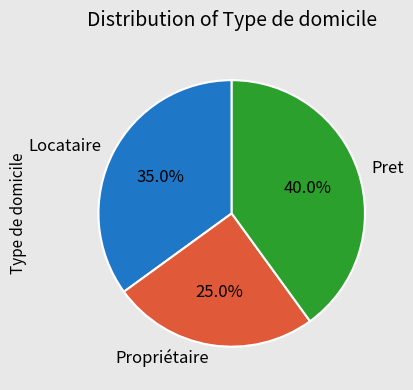

Rank the categories by value from highest to lowest.

Pret, Locataire, Propriétaire